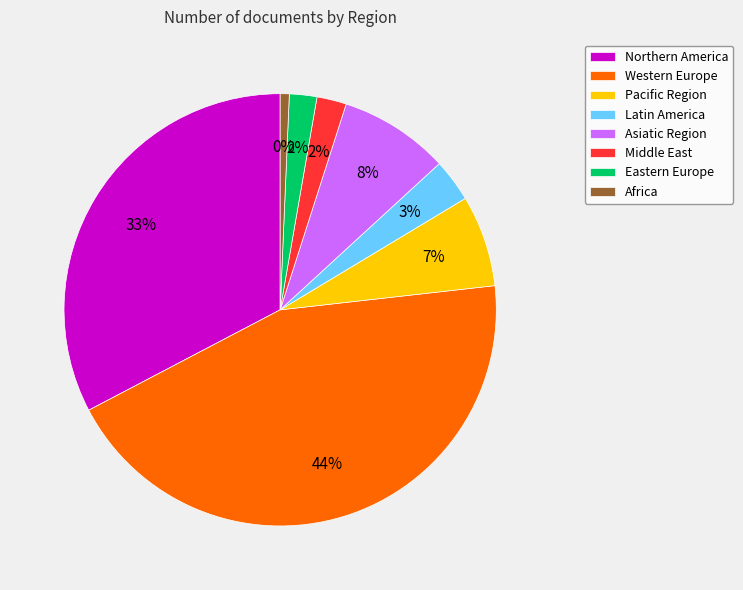

Which slice is the largest?

Western Europe